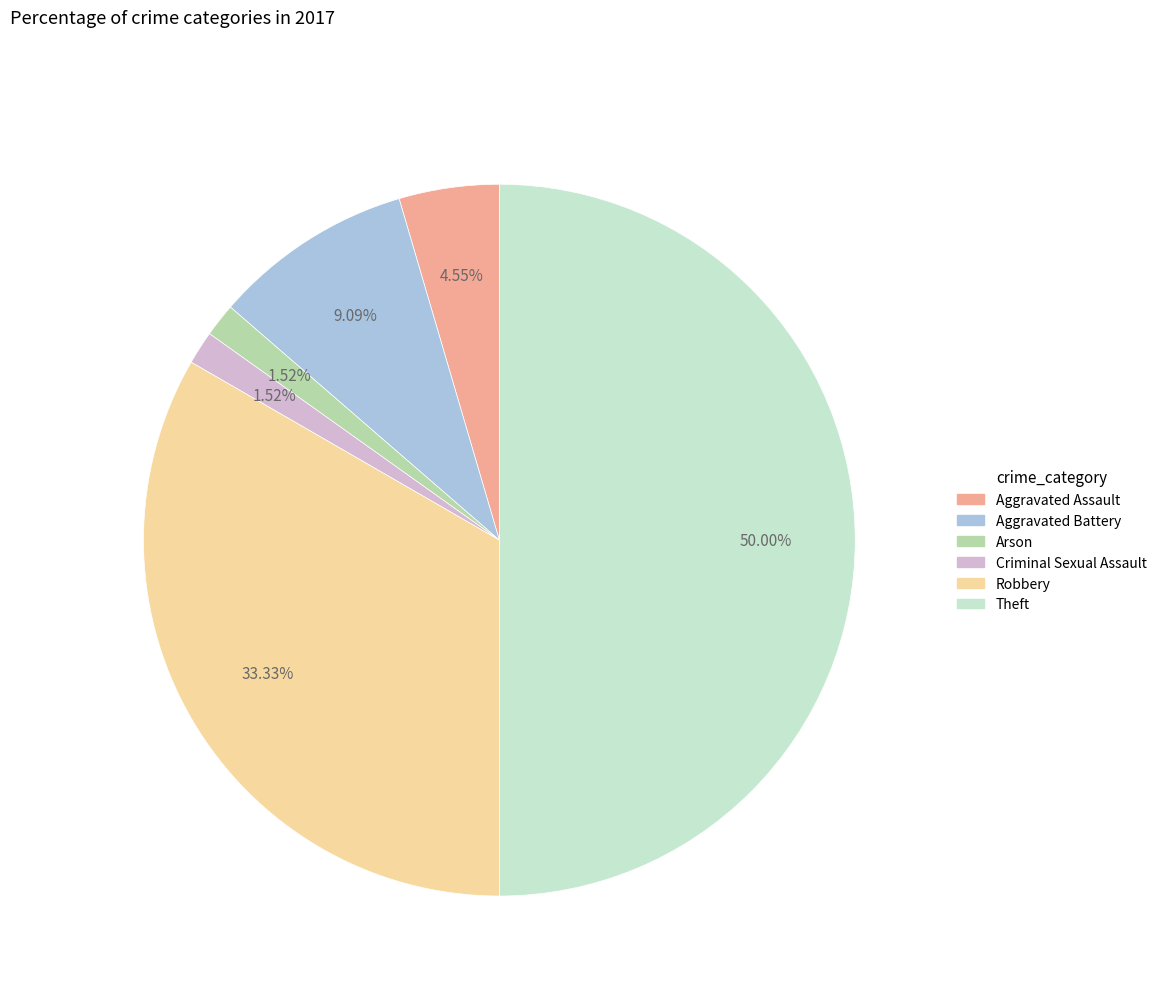

Between Criminal Sexual Assault and Theft, which is larger?

Theft